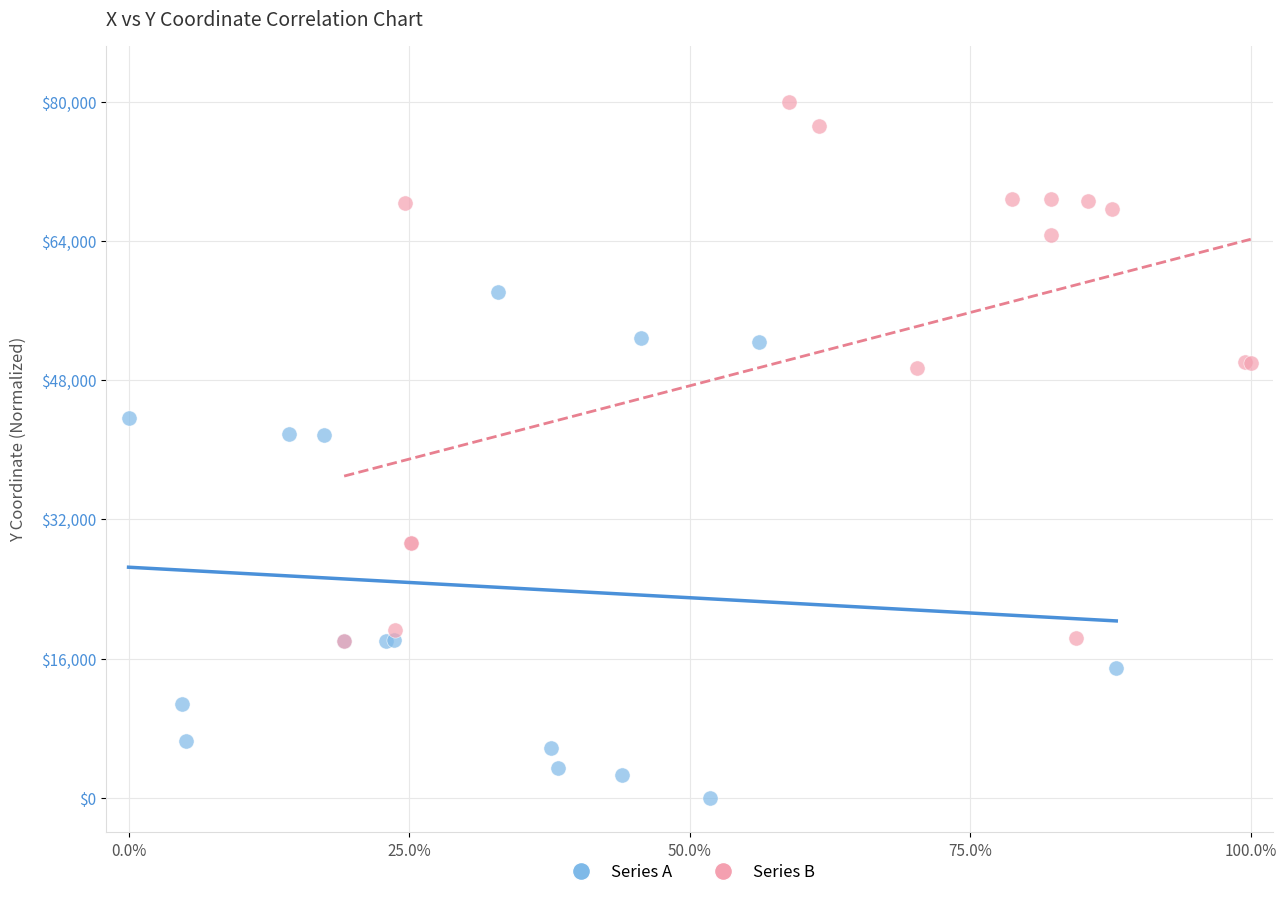

Which series contains the lowest Y value?

Series A